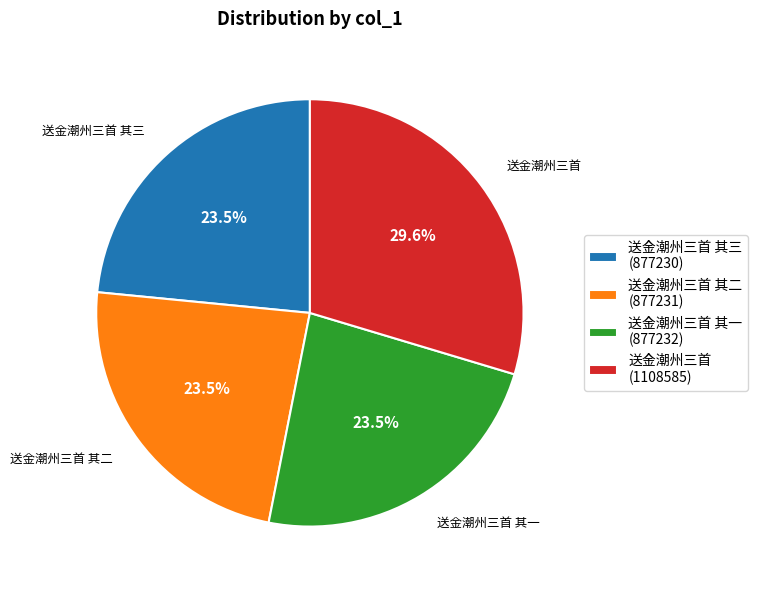

Approximately how many times larger is the value at 送金潮州三首 其二 (877231) compared to 送金潮州三首 其一 (877232)?

1.0